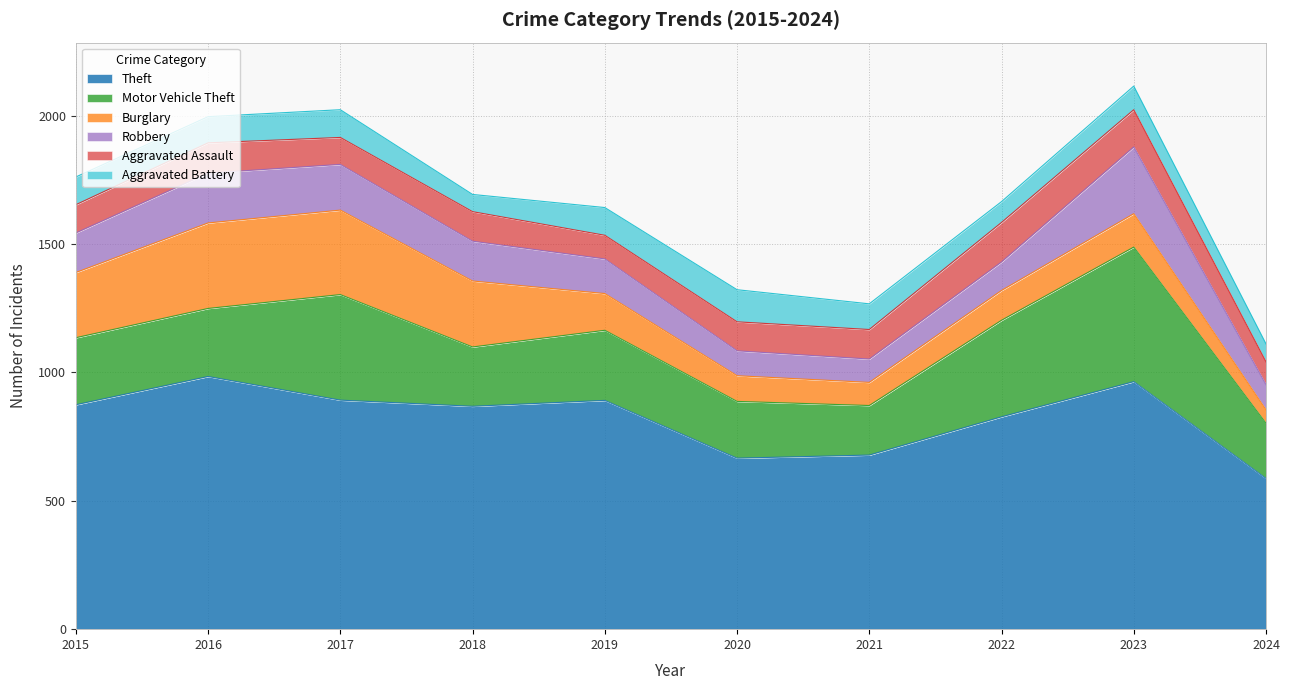

What is the average value of the Aggravated Assault series?

116